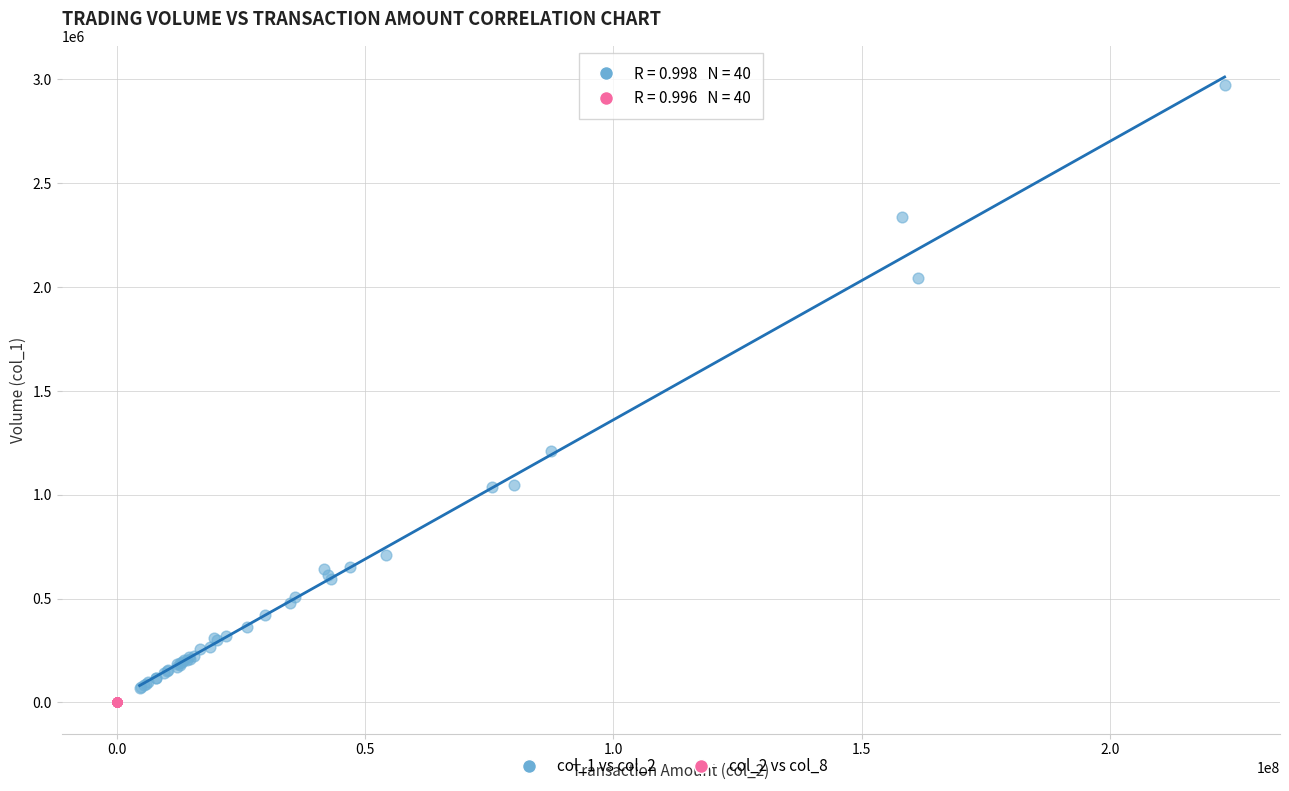

Which series reaches the maximum Y coordinate?

col_1 vs col_2